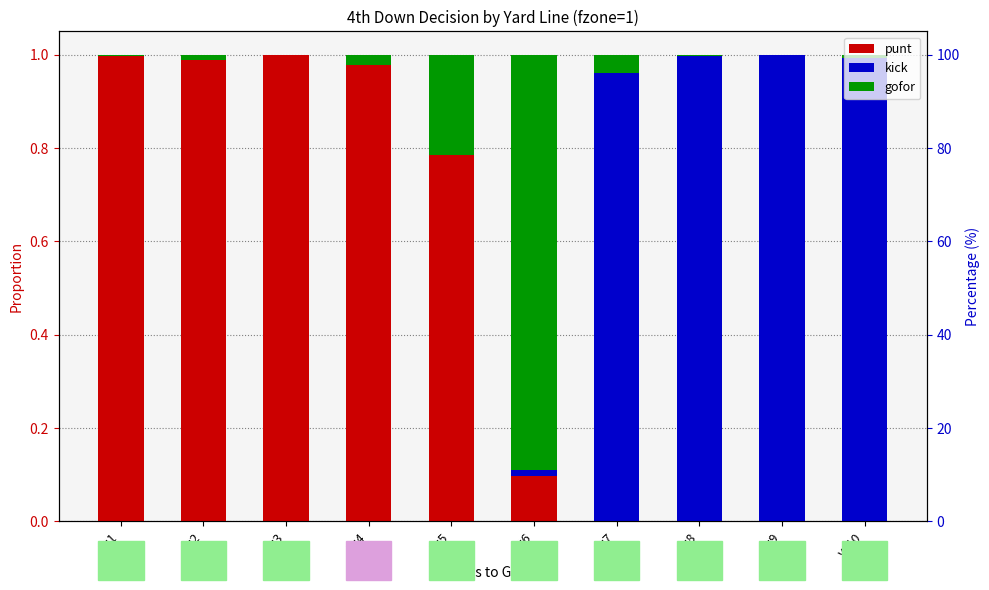

Reading left to right, extract all data points from this chart.

punt: y=1=1.0	y=2=1.0	y=3=1.0	y=4=1.0	y=5=0.8	y=6=0.1	y=7=0.0	y=8=0.0	y=9=0.0	y=10=0.0
kick: y=1=0.0	y=2=0.0	y=3=0.0	y=4=0.0	y=5=0.0	y=6=0.0	y=7=1.0	y=8=1.0	y=9=1.0	y=10=1.0
gofor: y=1=0.0	y=2=0.0	y=3=0.0	y=4=0.0	y=5=0.2	y=6=0.9	y=7=0.0	y=8=0.0	y=9=0.0	y=10=0.0